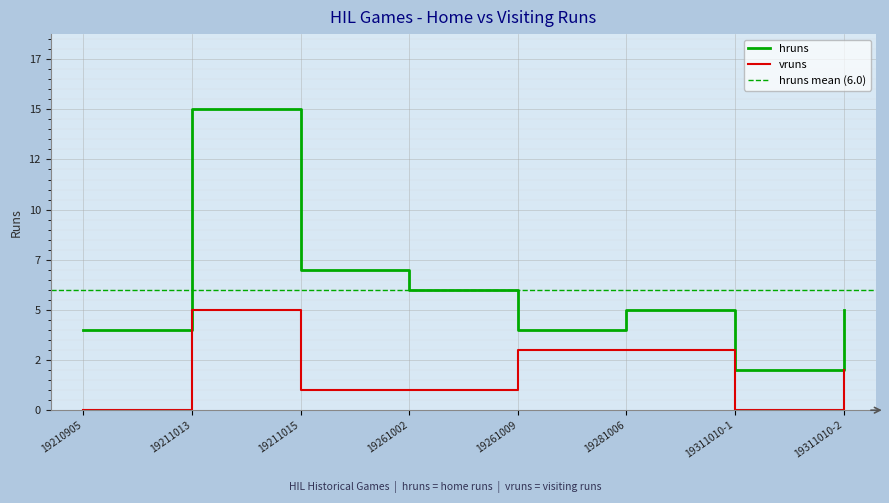

Which series has the largest range (max minus min)?

hruns